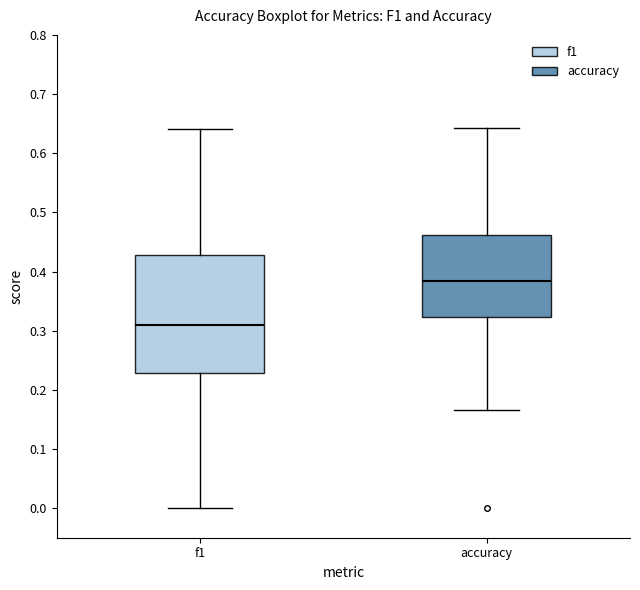

Reading left to right, read every box against the y-axis: the position of its median line, the range the box covers, and the ends of its whiskers. The values are not printed on the chart, so give them approximately, as read against the axis.

f1: median 0.31, box 0.23 to 0.43, whiskers 0.00 to 0.64
accuracy: median 0.38, box 0.32 to 0.46, whiskers 0.17 to 0.64